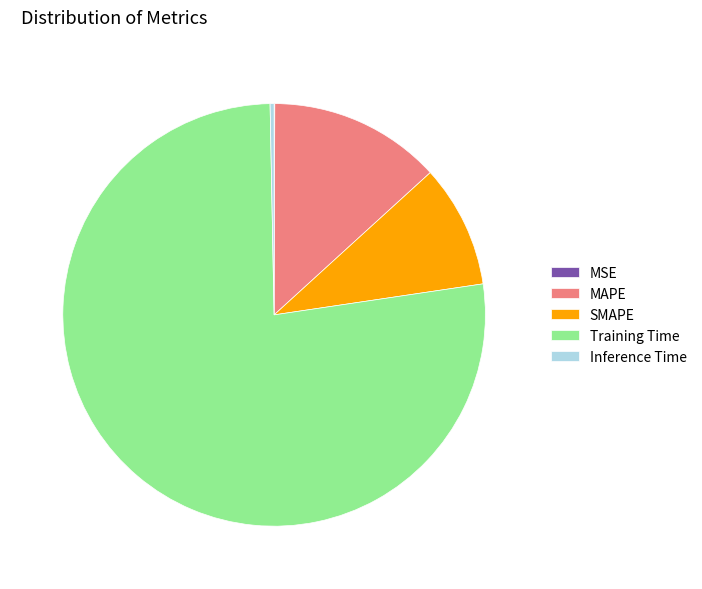

Between Inference Time and Training Time, which is larger?

Training Time